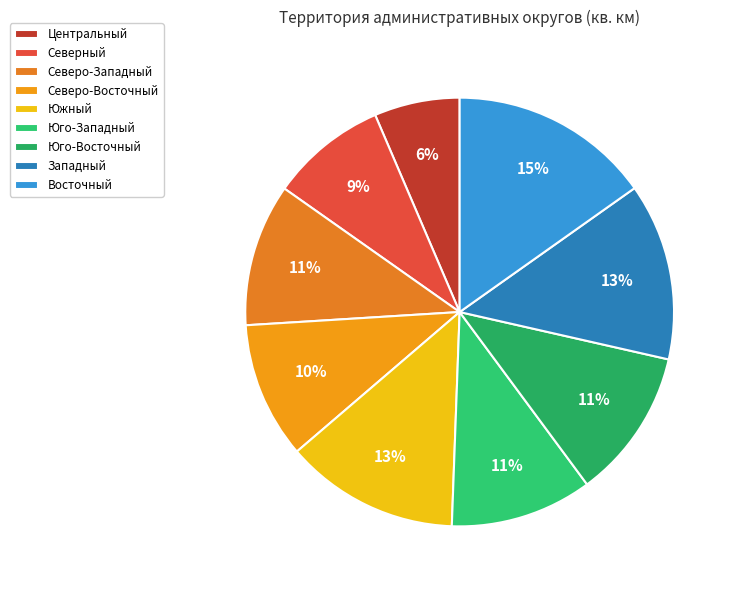

The Юго-Западный slice represents 11% of the pie. True or false?

True